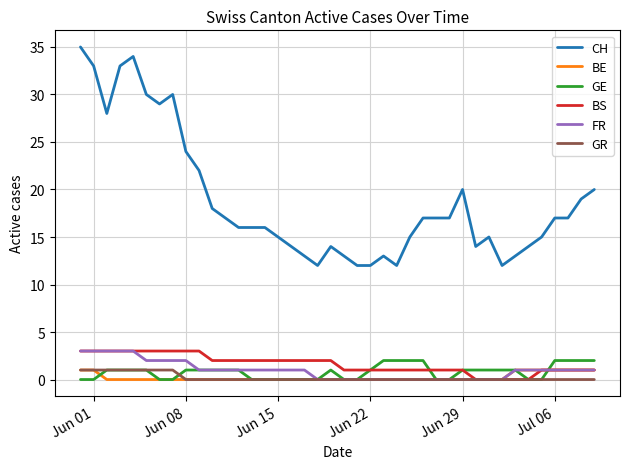

True or false: CH and BE cross at least once.

False